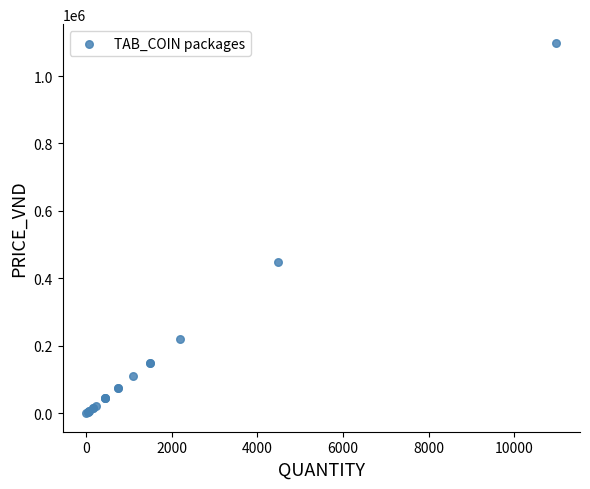

What Y value in the scatter plot is closest to 549500?

449000